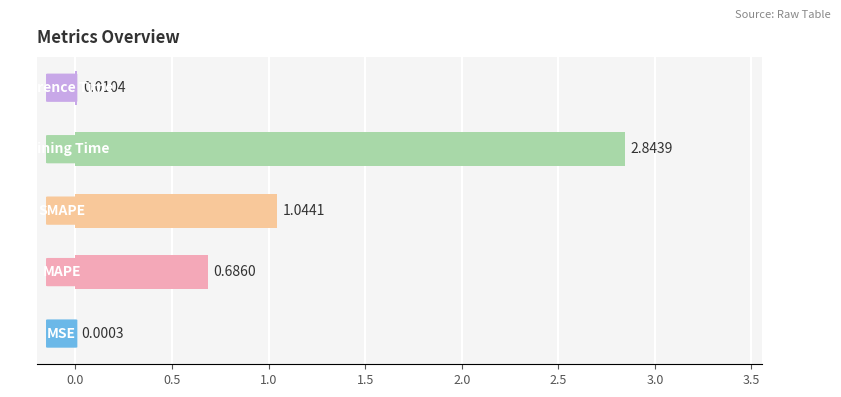

What is the sum of all values?

4.6